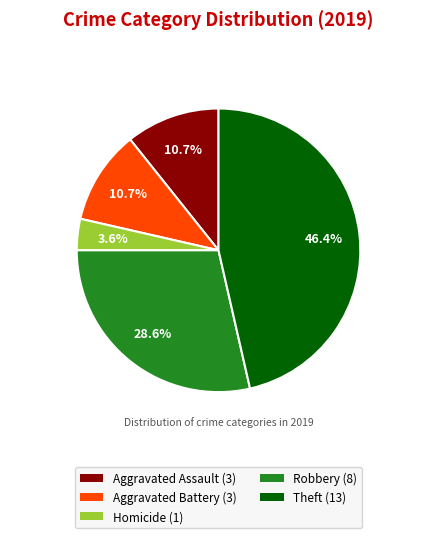

Is there a majority slice in this chart?

No